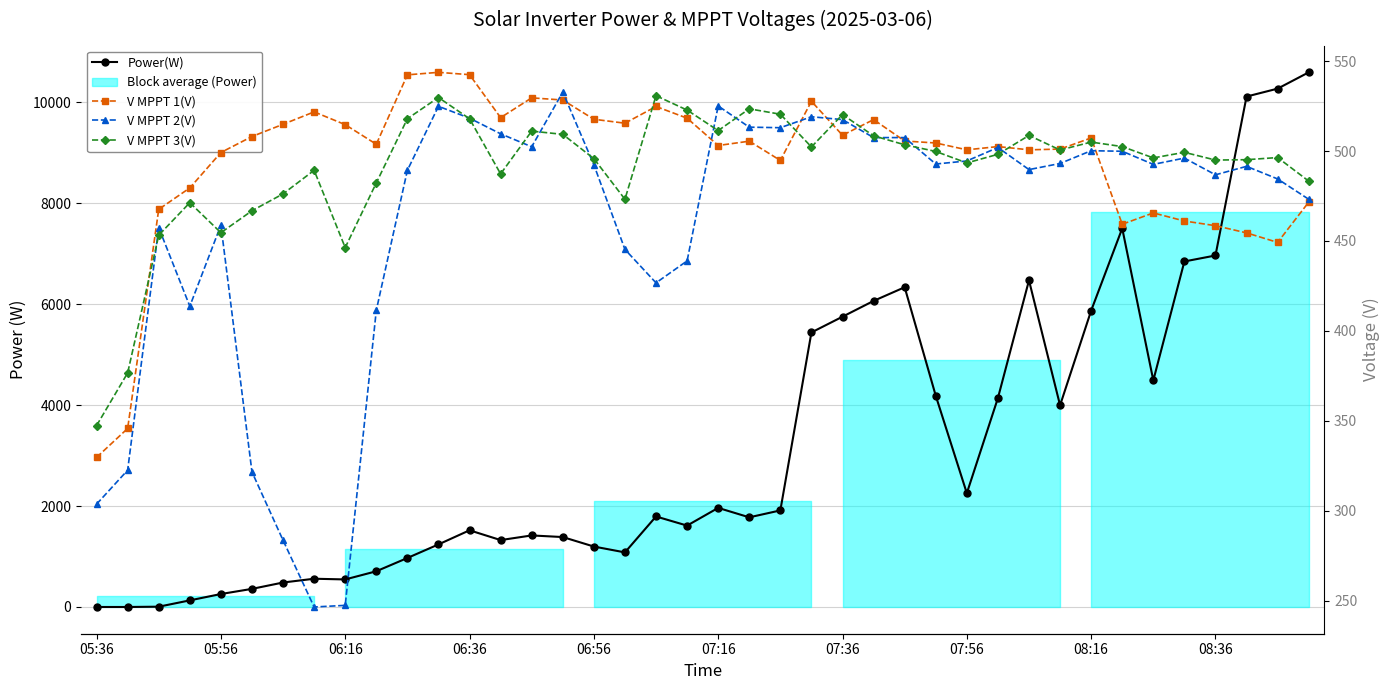

Where does the Power(W) series first go above 1794?

07:16